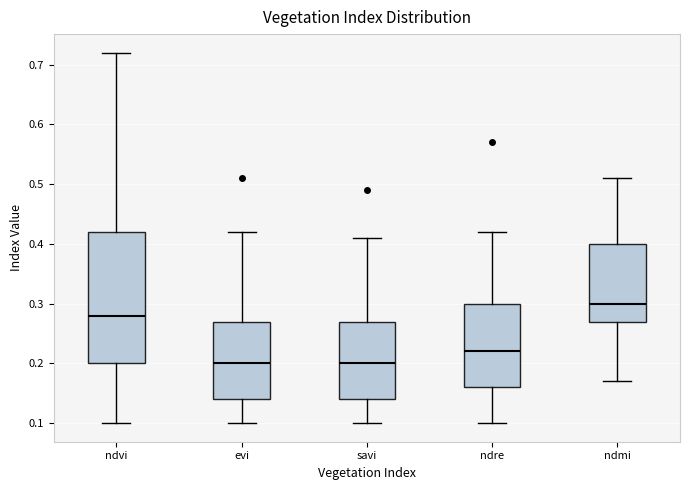

Where is the lower edge of the box for ndvi on the y-axis? The values are not printed on the chart, so give them approximately, as read against the axis.

0.20